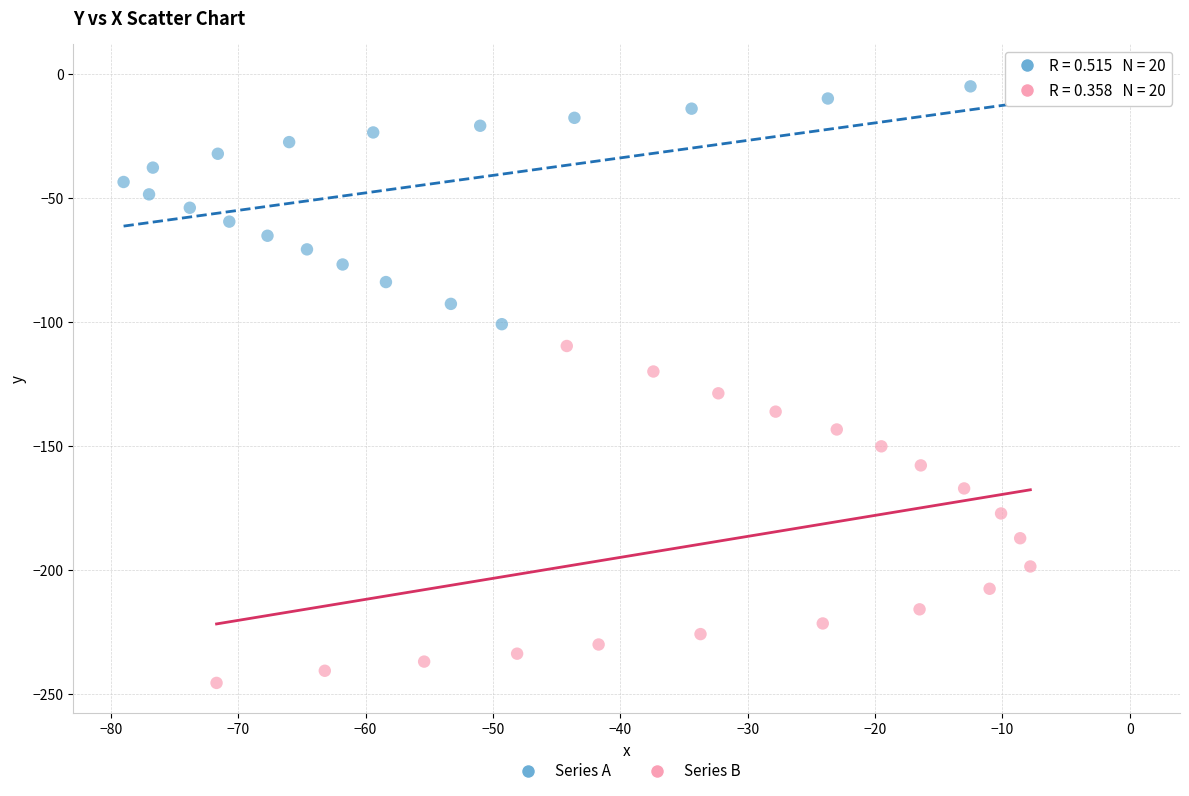

Which series reaches the minimum Y coordinate?

Series B